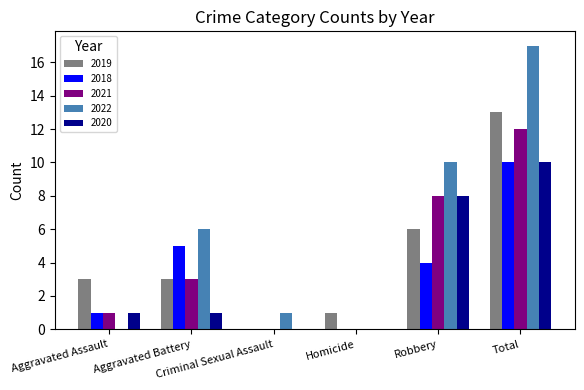

What is the spread (max minus min) of values at Robbery?

6